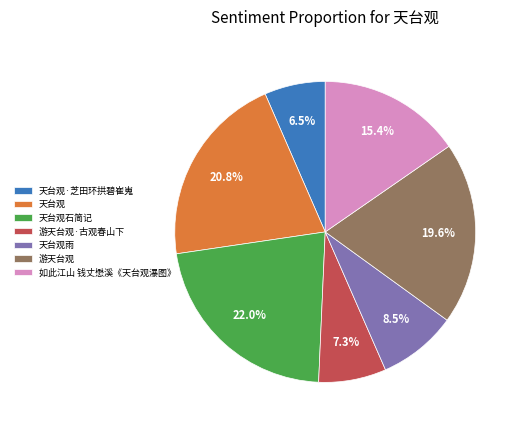

Which category has the smallest portion of the pie?

天台观·芝田环拱碧崔嵬